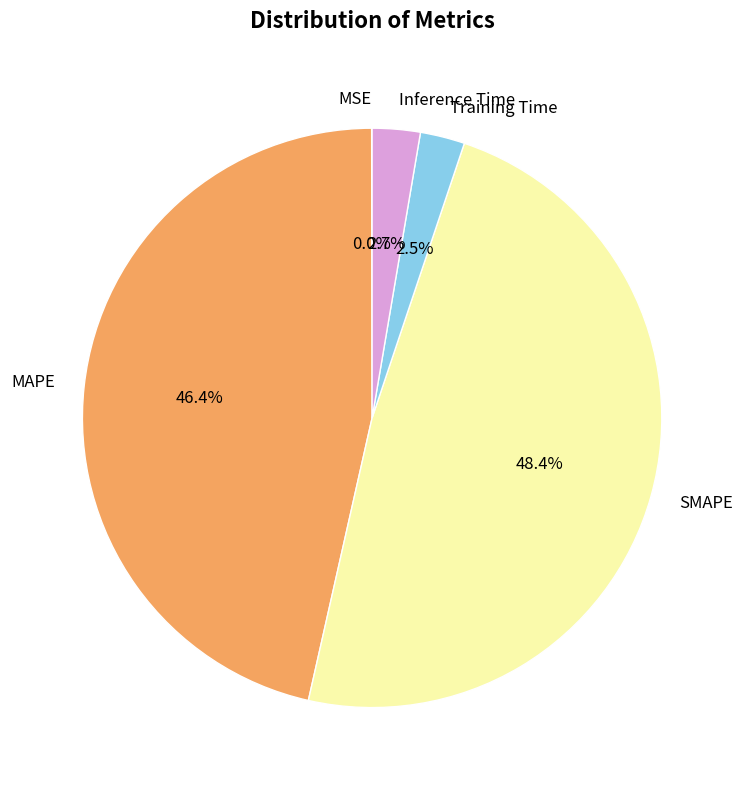

What percentage is NOT represented by Training Time?

97.5%